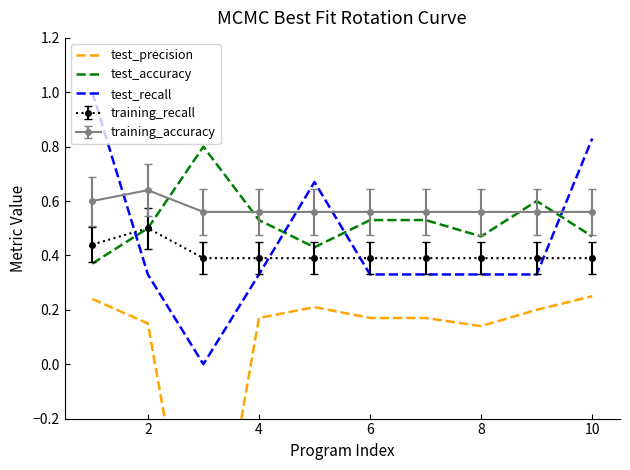

What is the smallest value displayed?

-1.0